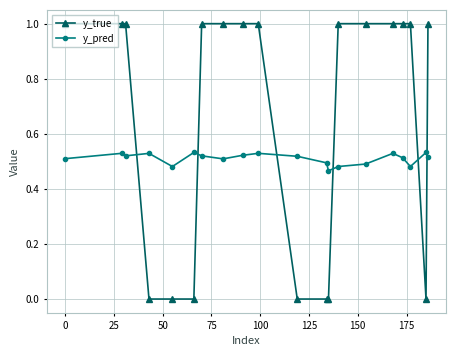

After their last crossing, which series has the higher values: y_pred or y_true?

y_true